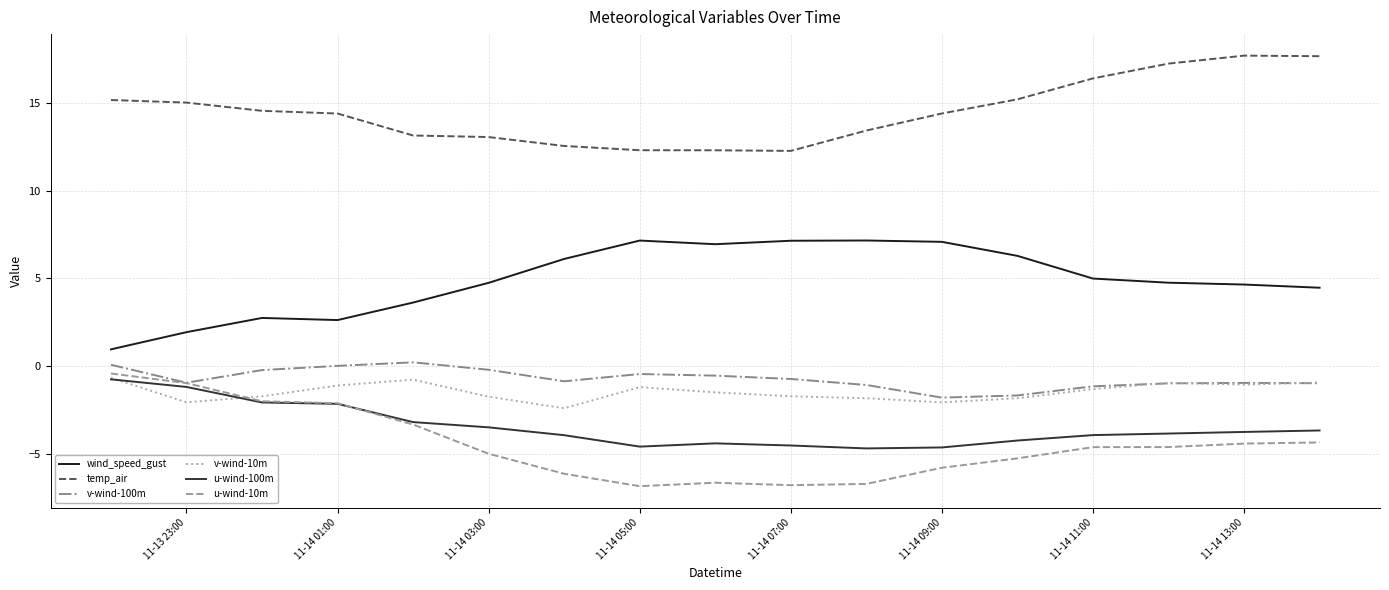

True or false: temp_air and v-wind-100m cross at least once.

False